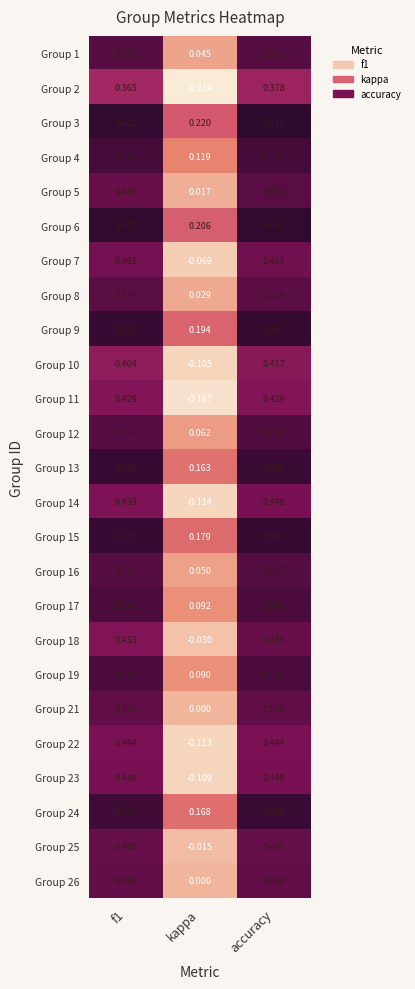

Which label corresponds to the smallest value in the chart?

kappa